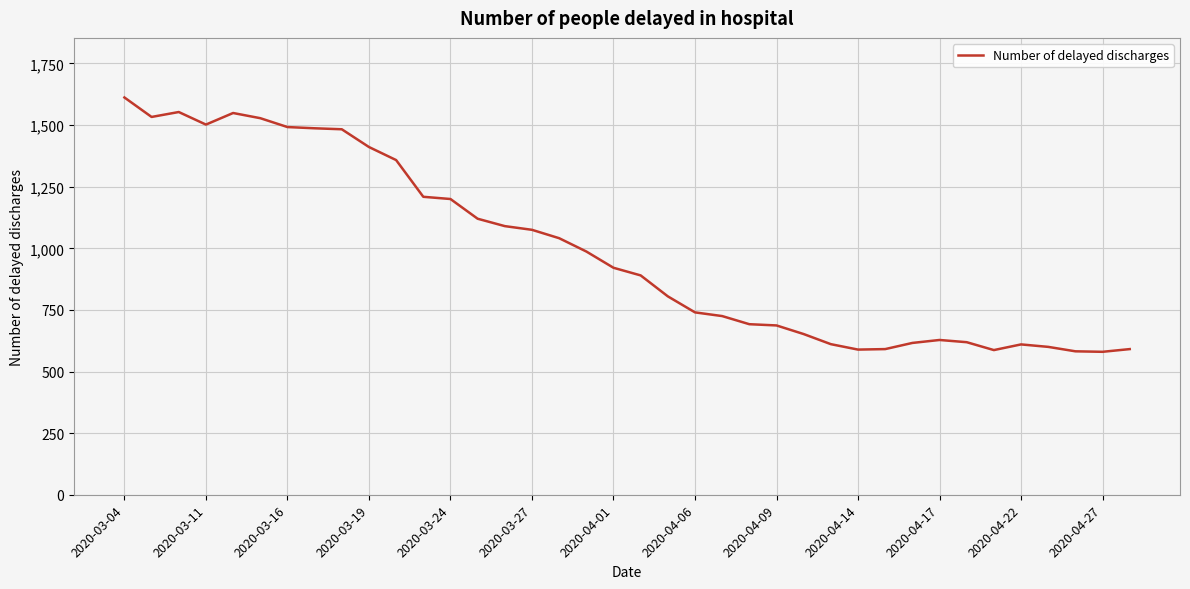

What is the difference between the maximum and second lowest values?

1030